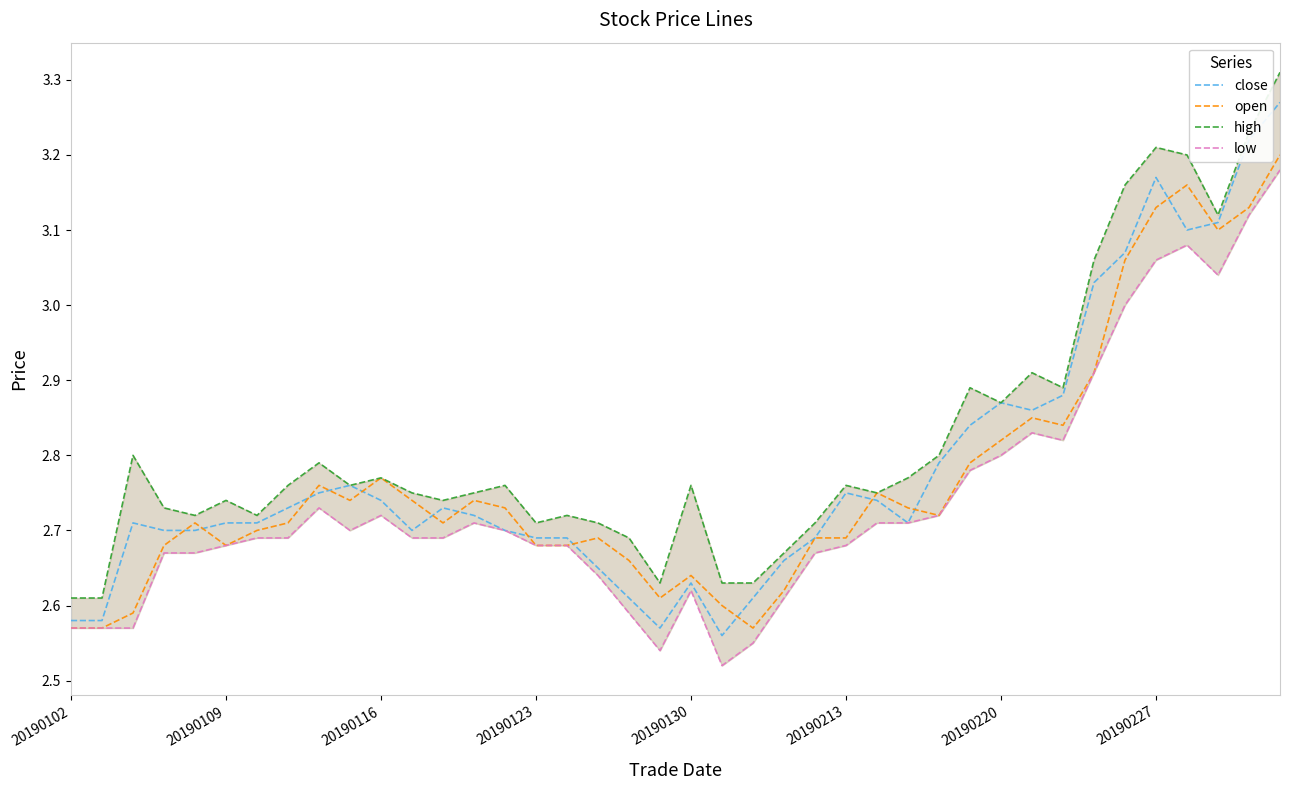

What is the total value across all series at 20190213?

10.9